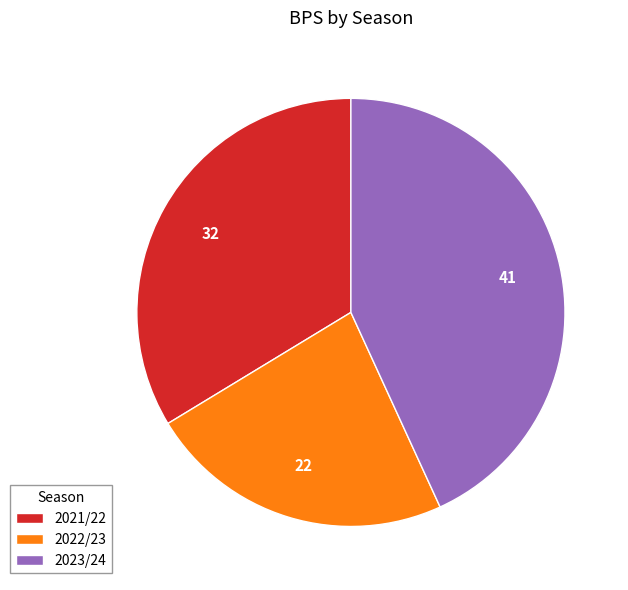

Is the sum of 2022/23 and 2023/24 greater than half?

Yes